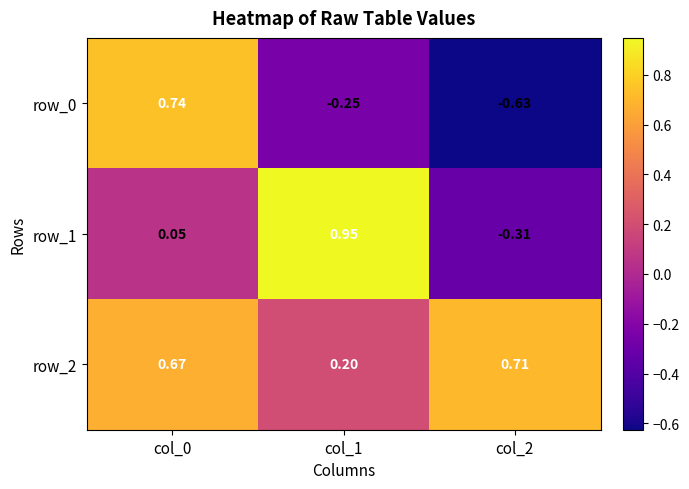

How many row_0 values are between 0 and 1?

1